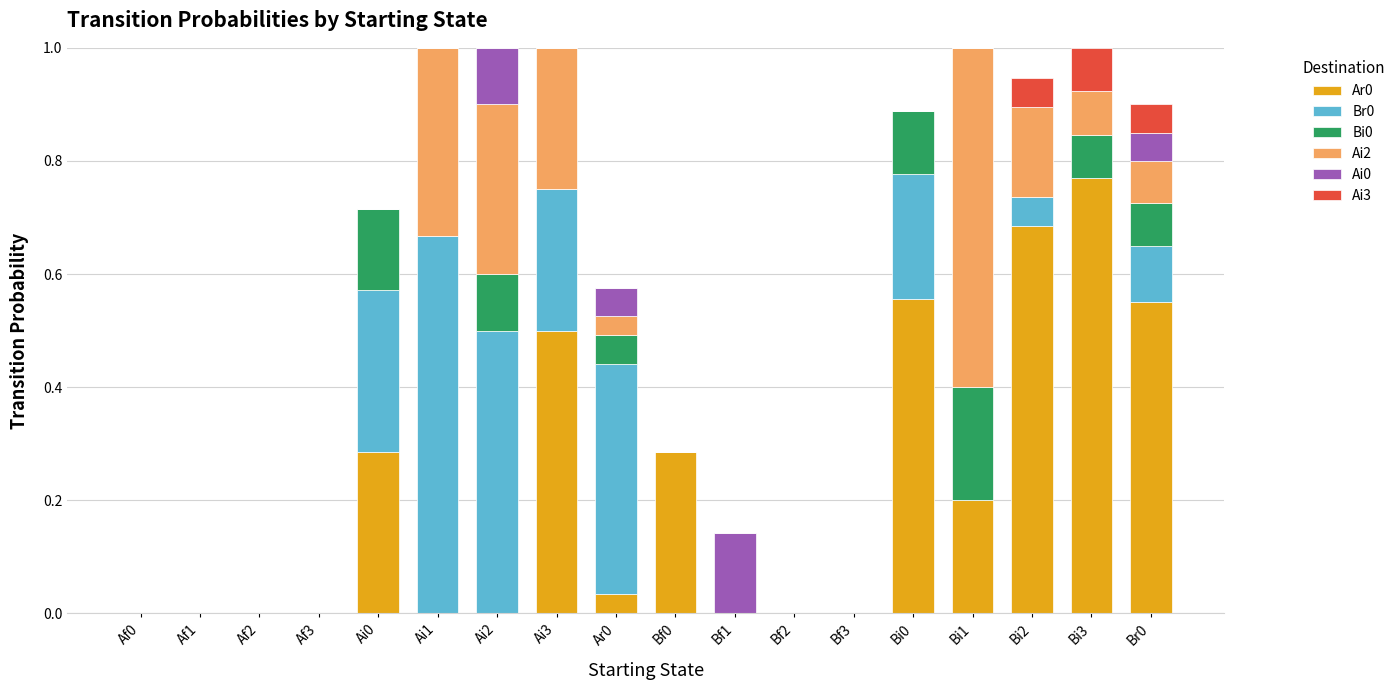

True or false: Ar0 has a value of 0.5 at Bf2.

False